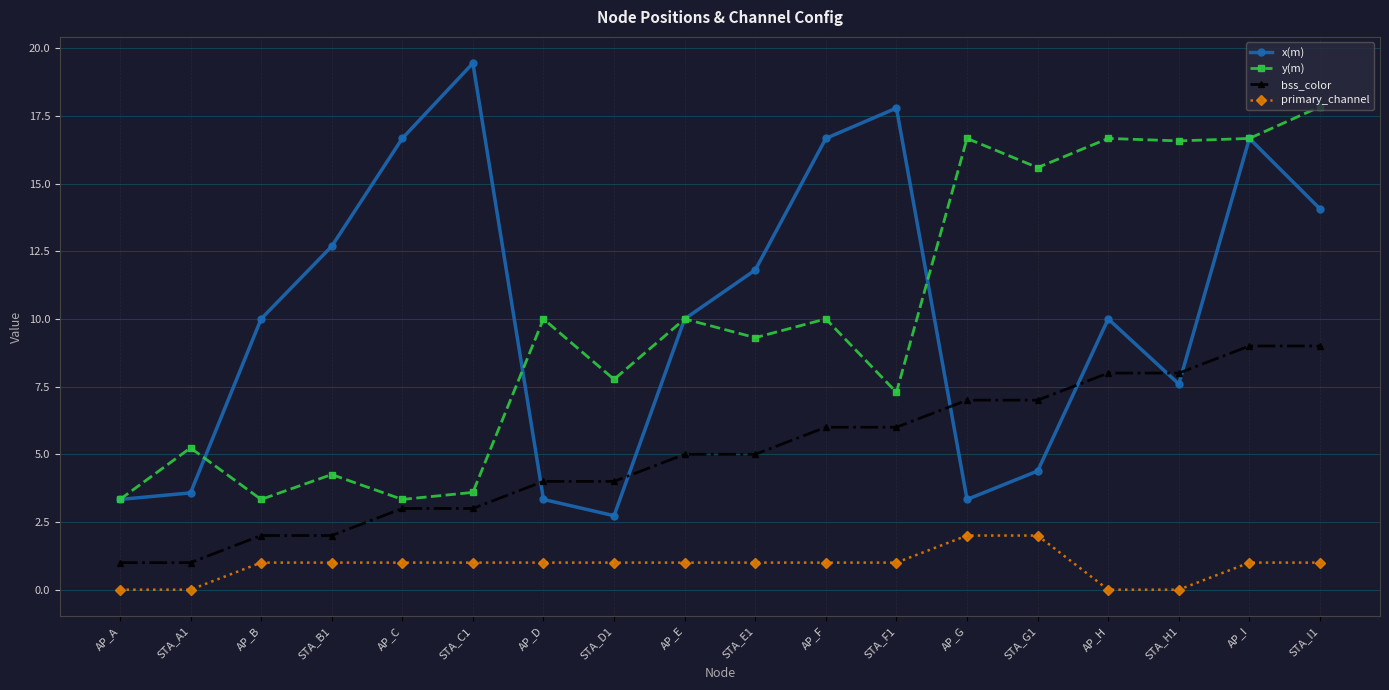

True or false: x(m) has more than 1 interior local peaks.

True